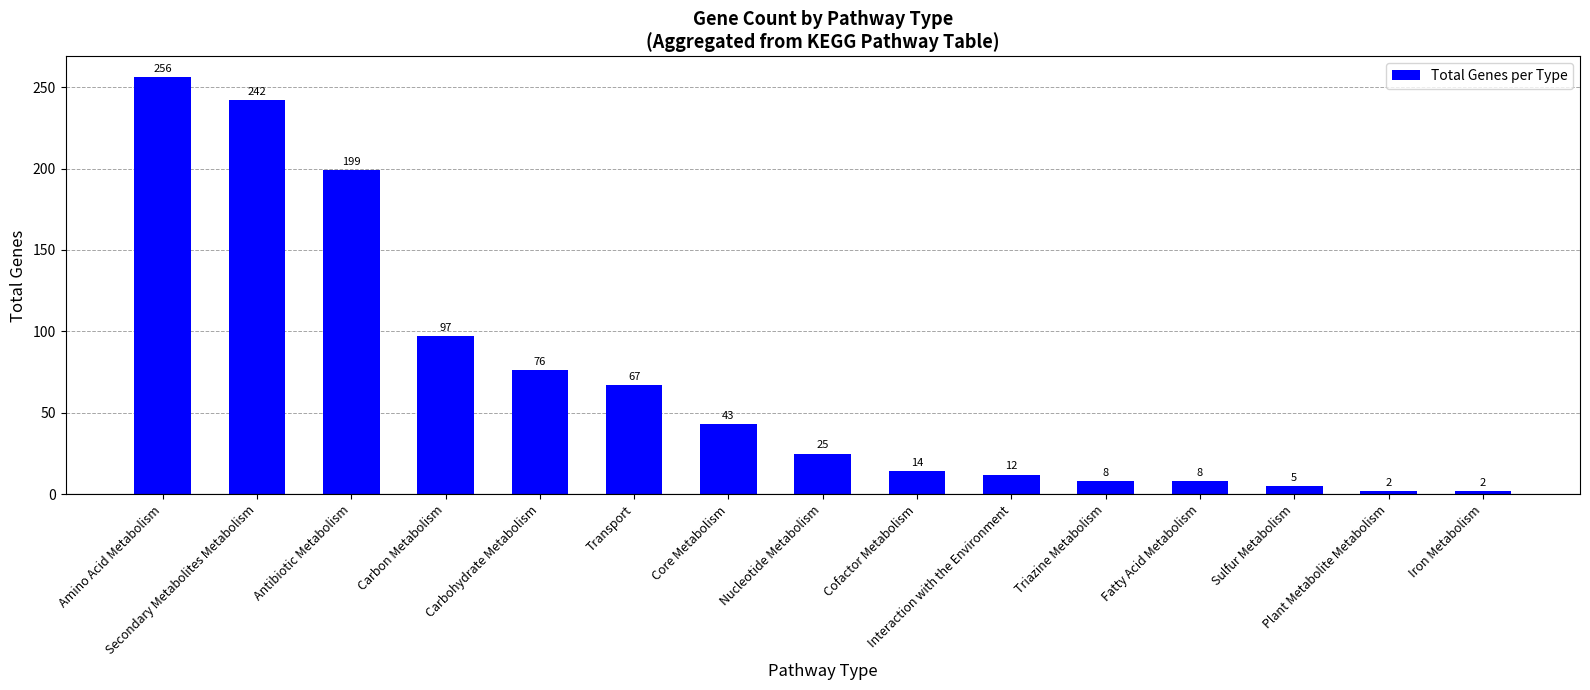

True or false: the data shows 2 at Plant Metabolite Metabolism.

True